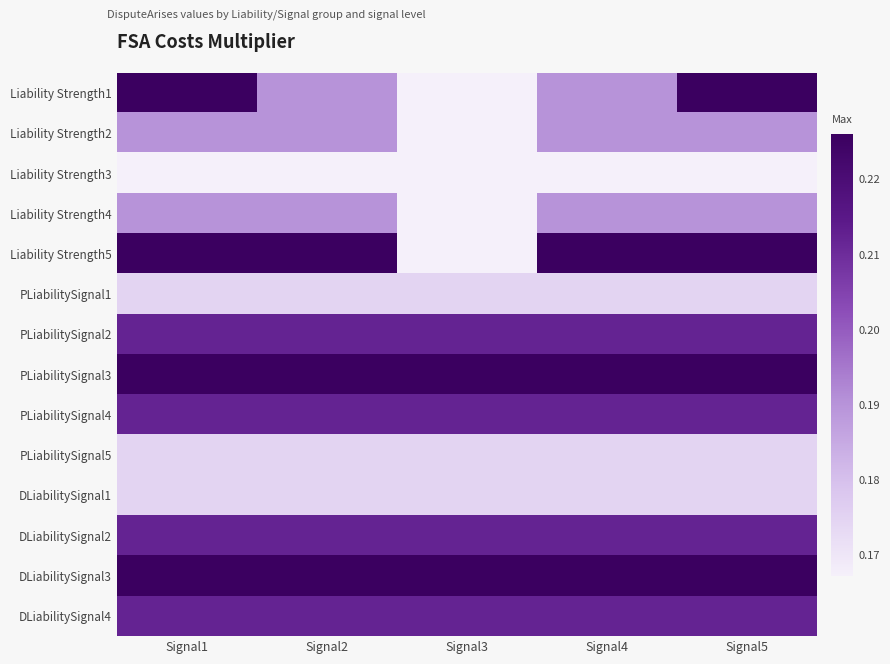

What is the spread (max minus min) of values at Signal1?

0.1